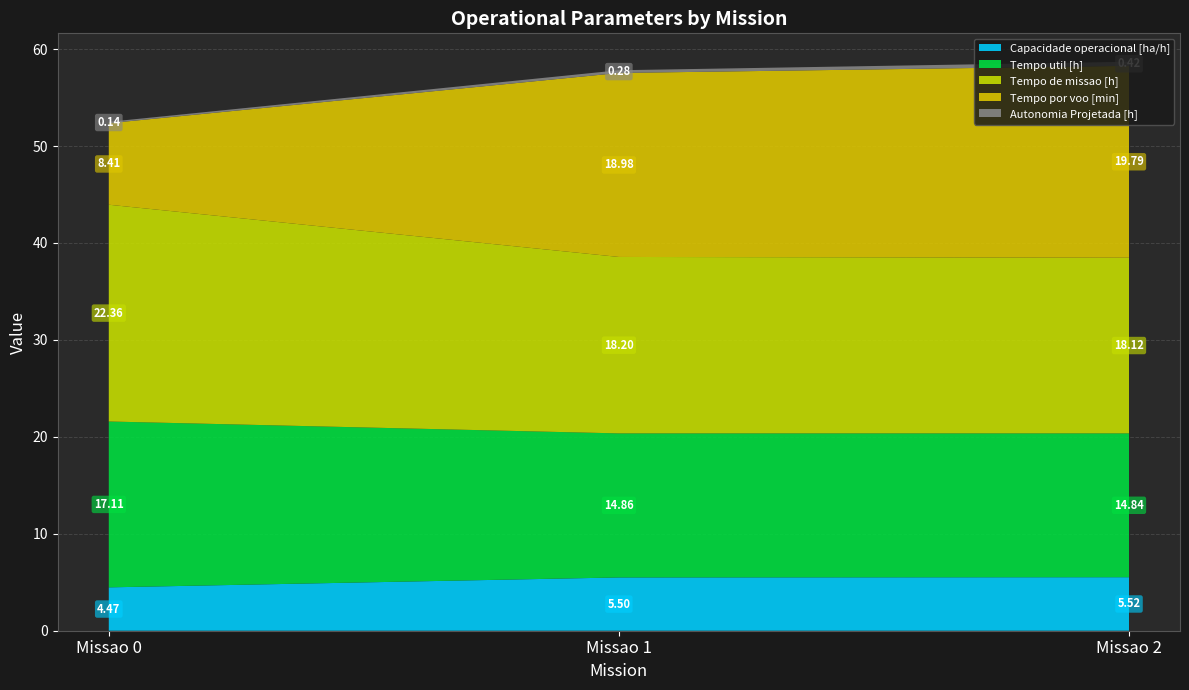

List the labels in order of Capacidade operacional [ha/h] value, smallest first.

Missao 0, Missao 1, Missao 2